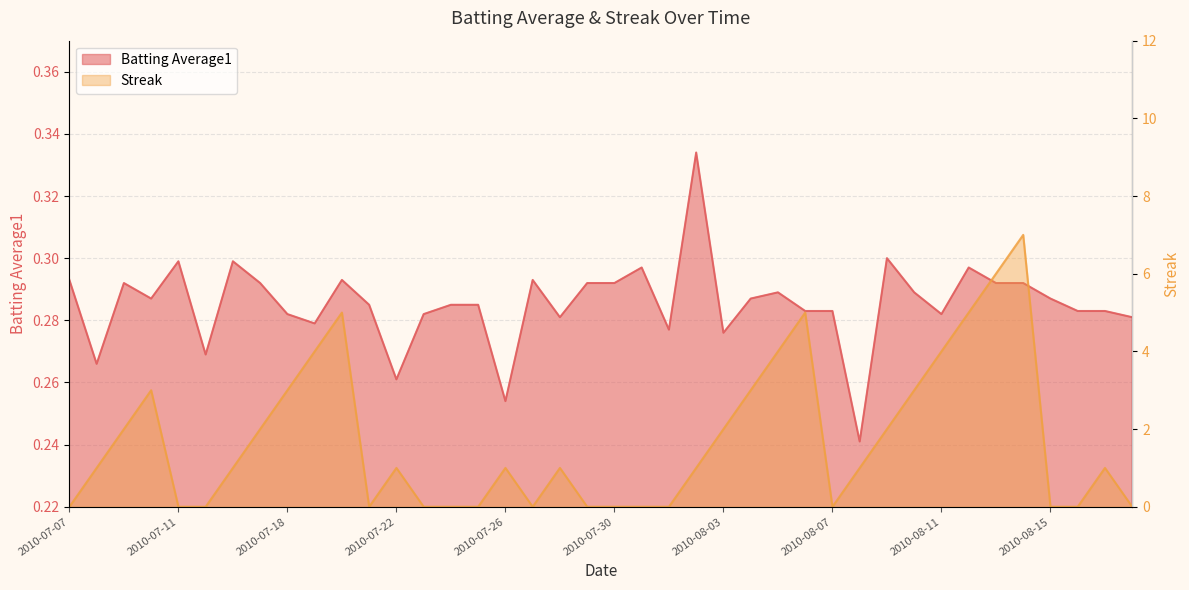

How many values in the Streak series exceed 1?

16